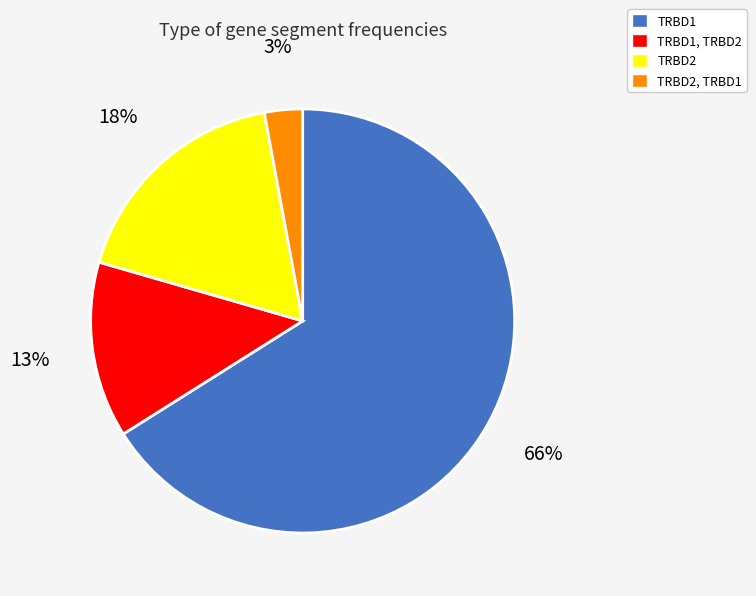

Between TRBD2 and TRBD1, TRBD2, which is larger?

TRBD2